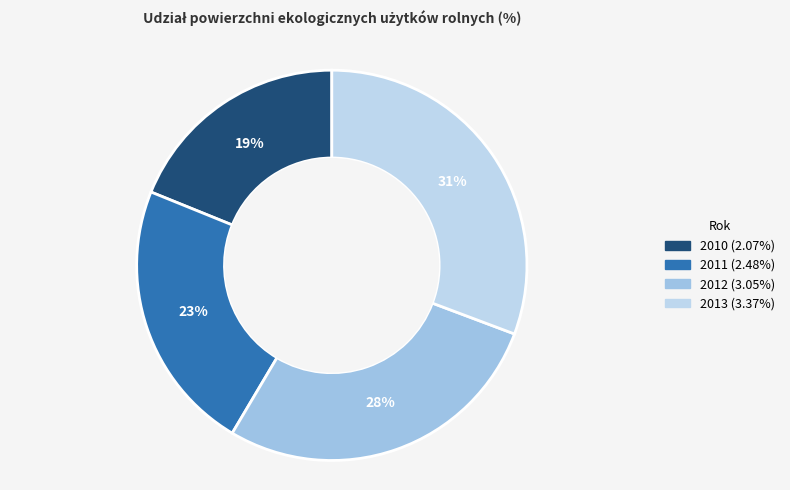

Does 2010 account for over 50% of the chart?

No